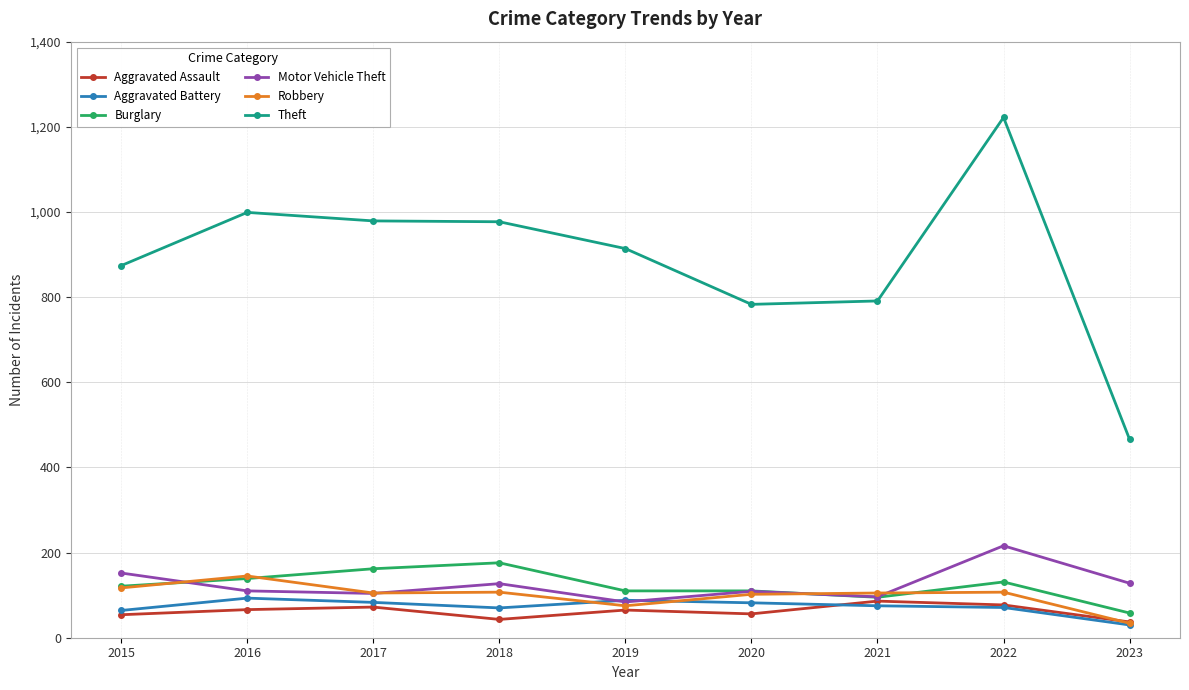

What is the total value across all series at 2015?

1382